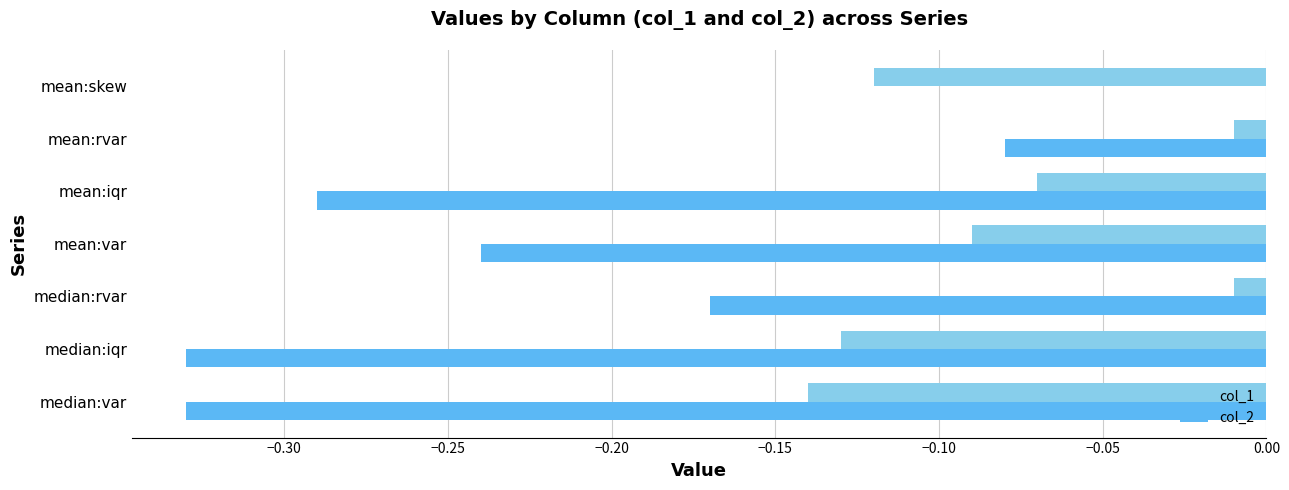

Which series has the largest total across all categories?

col_1